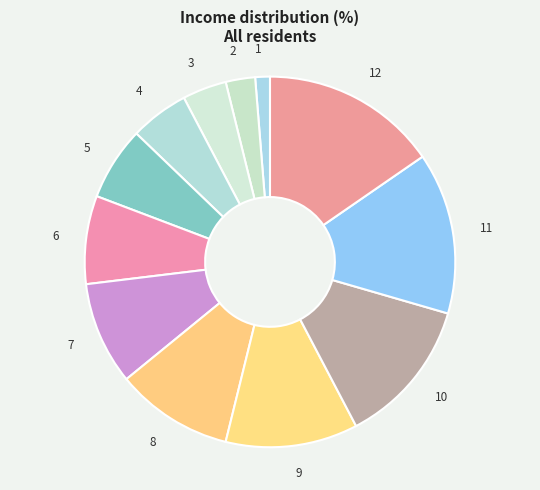

Rank the categories by value from highest to lowest.

12, 11, 10, 9, 8, 7, 6, 5, 4, 3, 2, 1